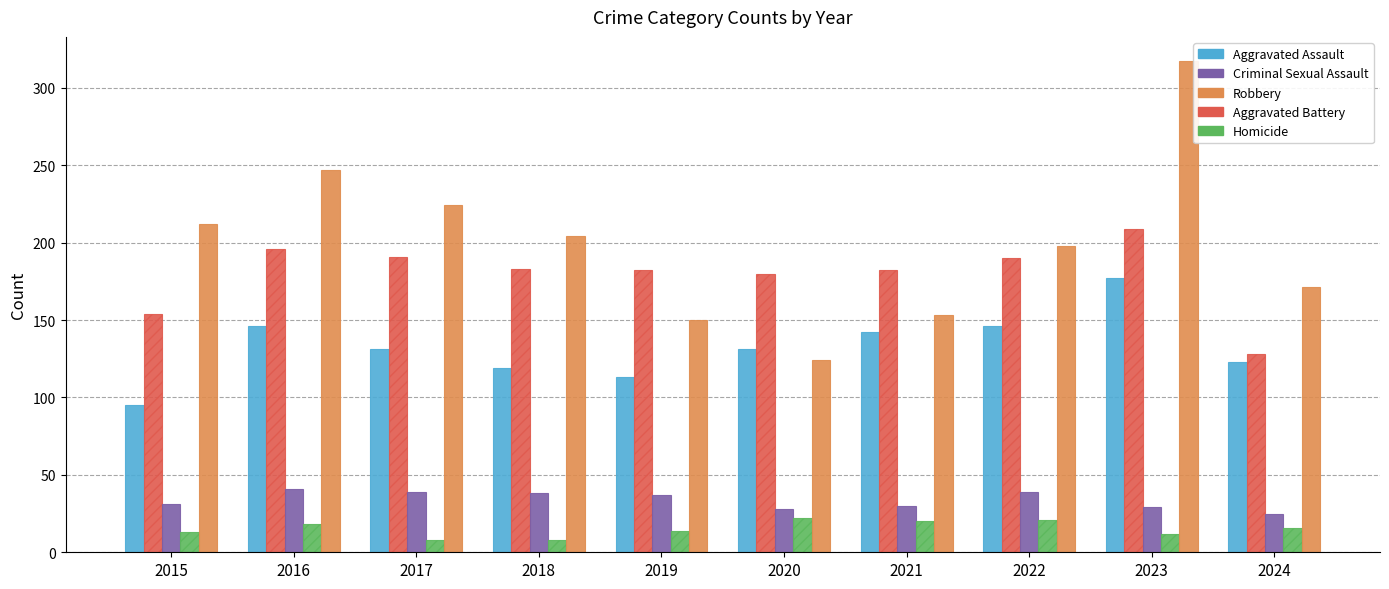

What is the minimum value for Criminal Sexual Assault?

25